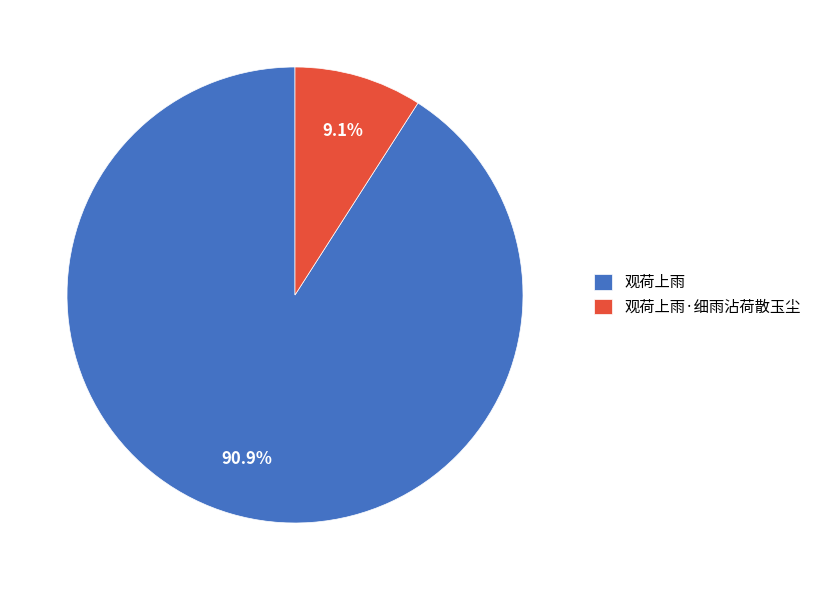

To the nearest percent, what is the average slice percentage?

50%